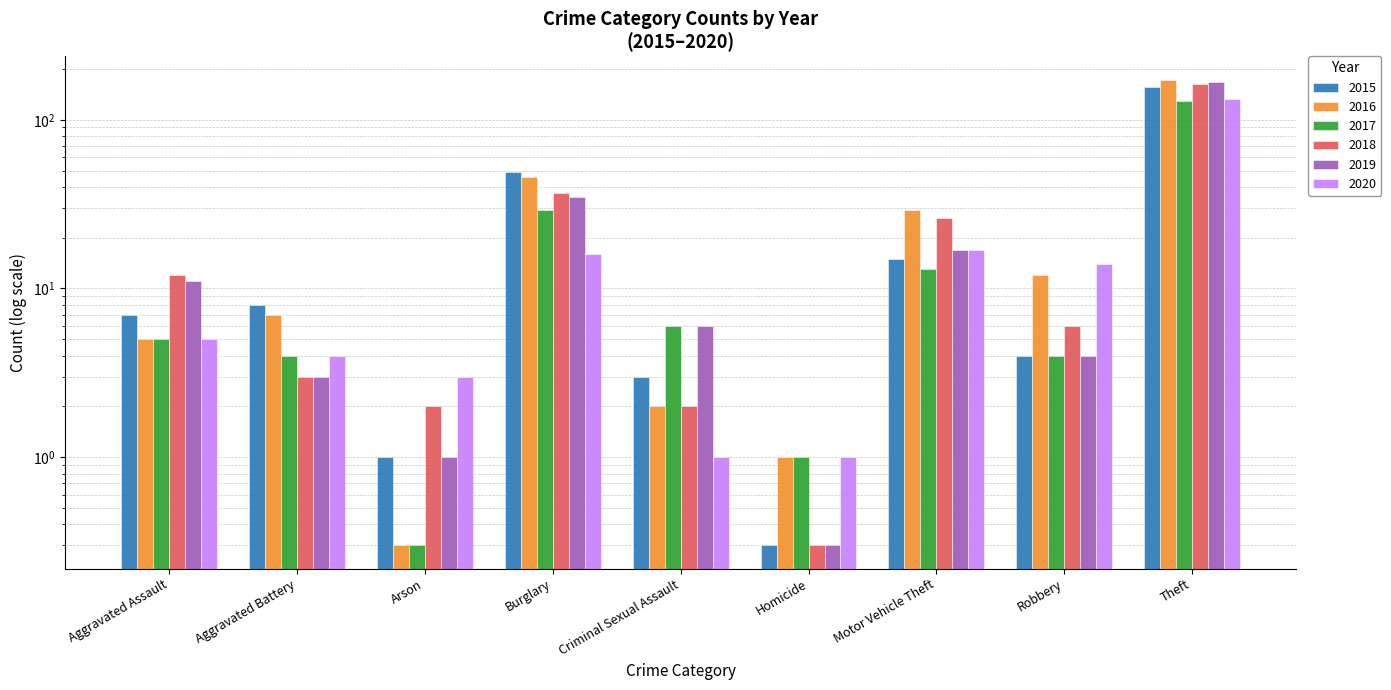

At Motor Vehicle Theft, list the series in order from largest to smallest.

2016, 2018, 2019, 2020, 2015, 2017